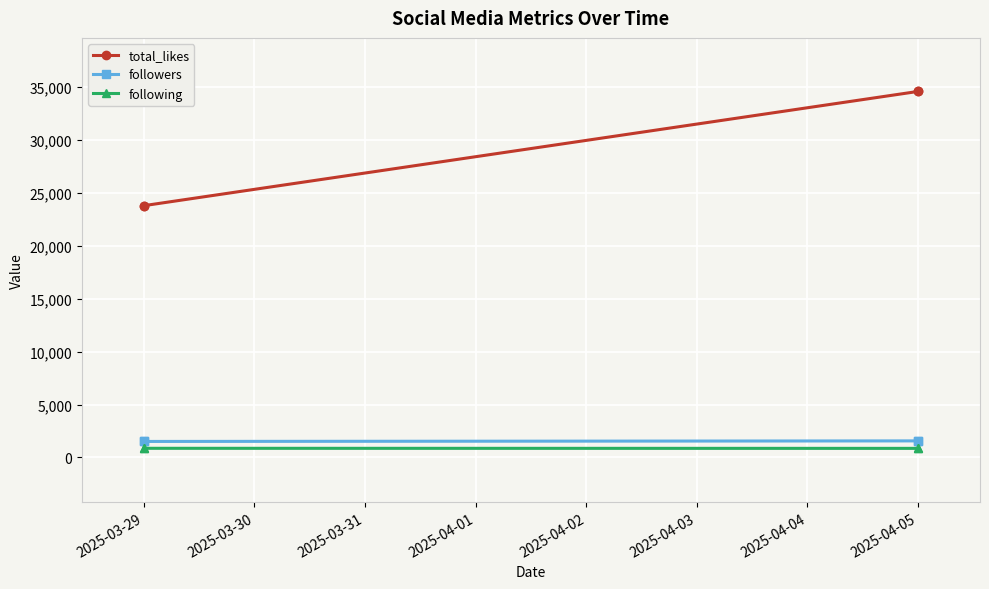

What are all the series names shown in the legend?

total_likes, followers, following